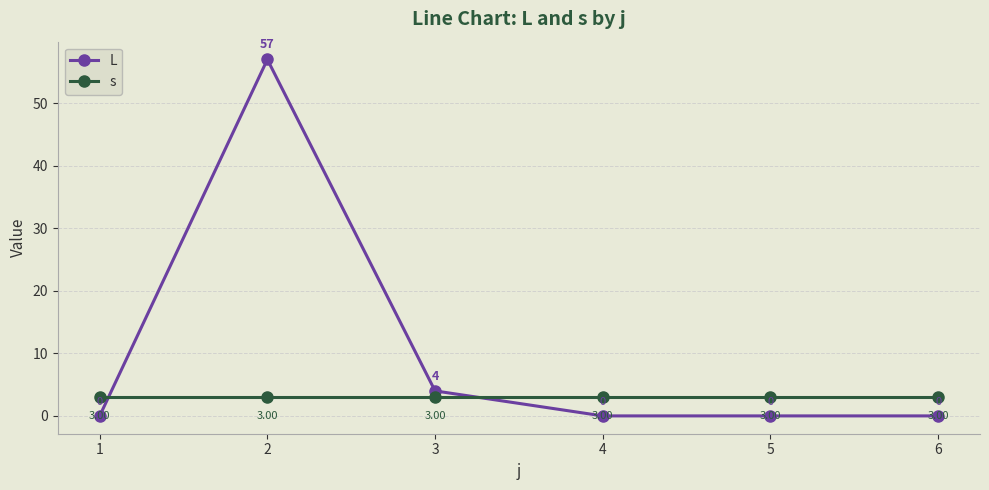

Does the chart have visible grid lines?

Yes